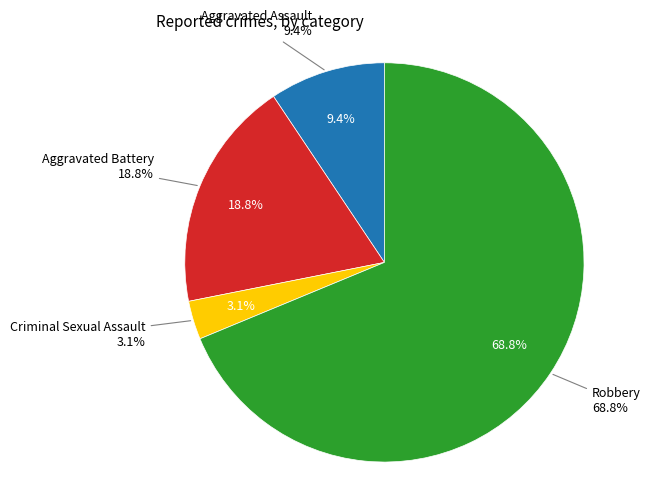

What is the smallest slice in the pie chart?

Criminal Sexual Assault